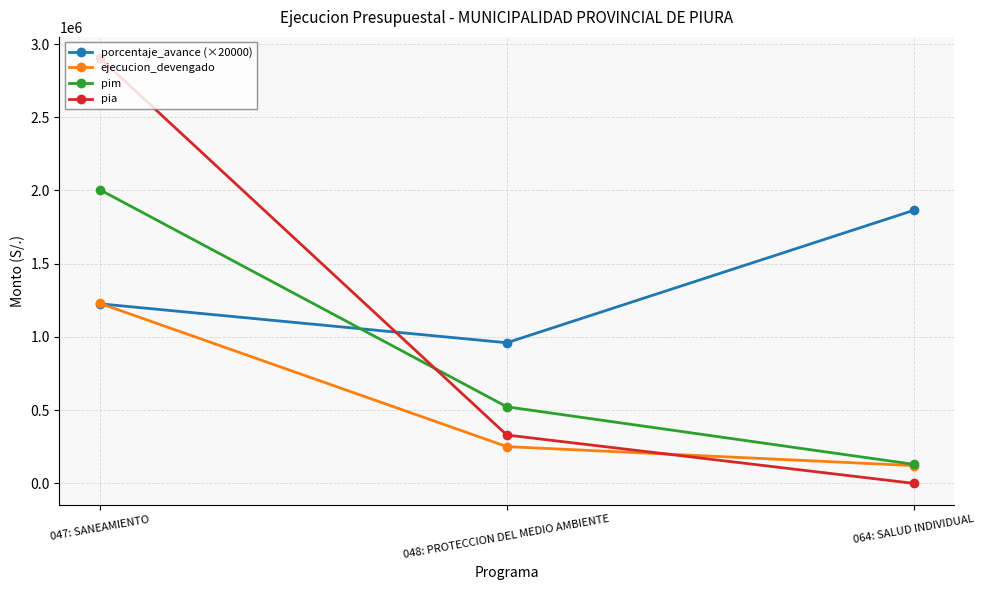

Is this an area chart (filled region under the line)?

No